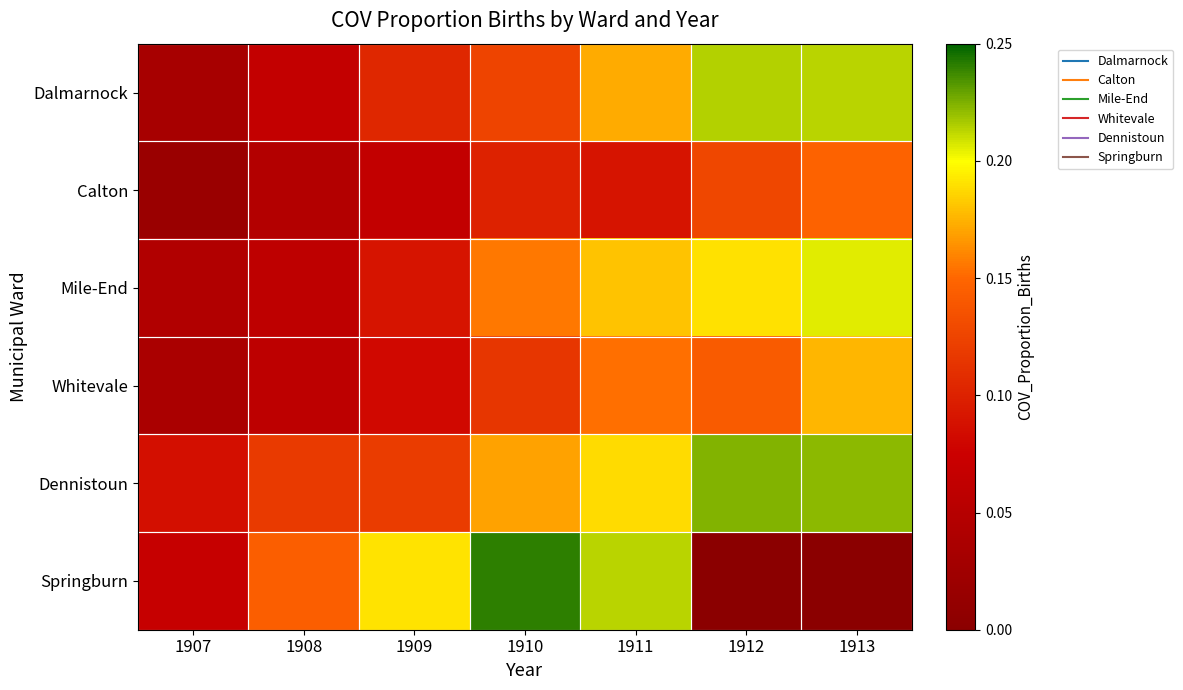

Reading left to right, list all the values displayed in this chart.

Dalmarnock: 1907=0.0	1908=0.1	1909=0.1	1910=0.1	1911=0.2	1912=0.2	1913=0.2
Calton: 1907=0.0	1908=0.0	1909=0.1	1910=0.1	1911=0.1	1912=0.1	1913=0.1
Mile-End: 1907=0.0	1908=0.1	1909=0.1	1910=0.2	1911=0.2	1912=0.2	1913=0.2
Whitevale: 1907=0.0	1908=0.1	1909=0.1	1910=0.1	1911=0.2	1912=0.1	1913=0.2
Dennistoun: 1907=0.1	1908=0.1	1909=0.1	1910=0.2	1911=0.2	1912=0.2	1913=0.2
Springburn: 1907=0.1	1908=0.1	1909=0.2	1910=0.2	1911=0.2	1912=0.0	1913=0.0